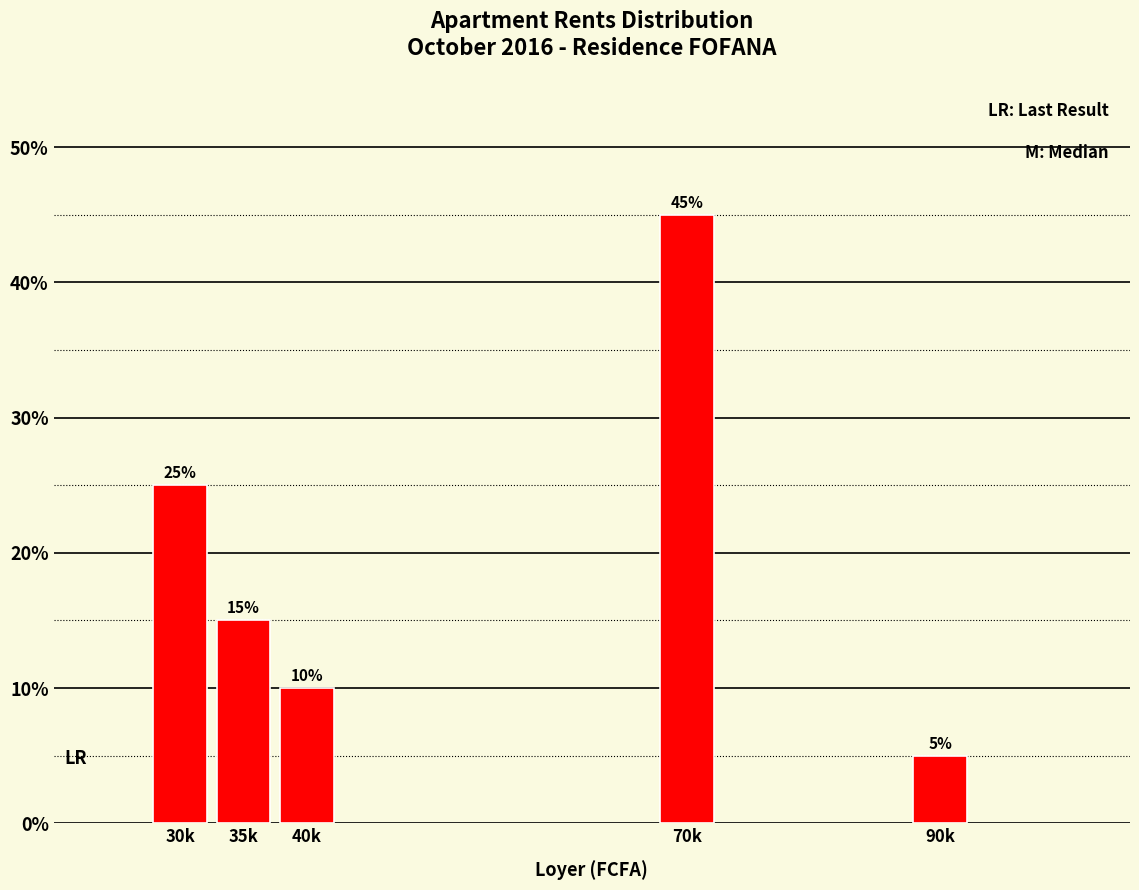

Are the bars horizontal?

No